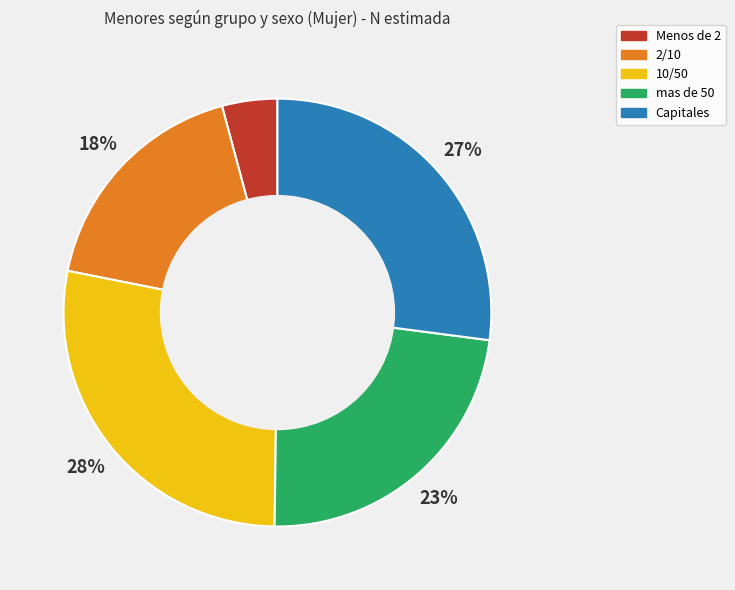

What is the largest slice in the pie chart?

10/50